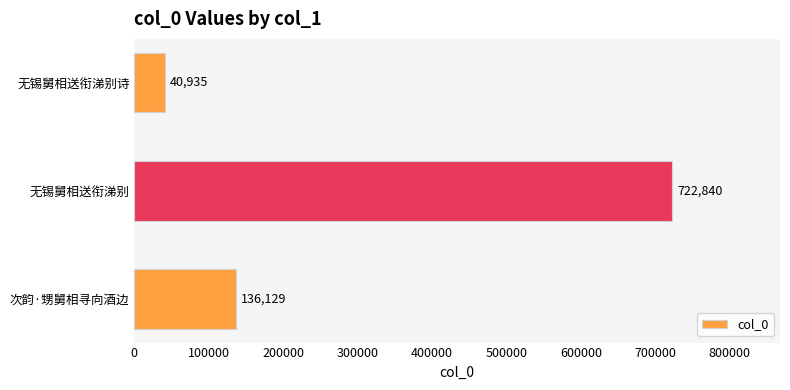

Rank the categories by value from highest to lowest.

无锡舅相送衔涕别, 次韵·甥舅相寻向酒边, 无锡舅相送衔涕别诗